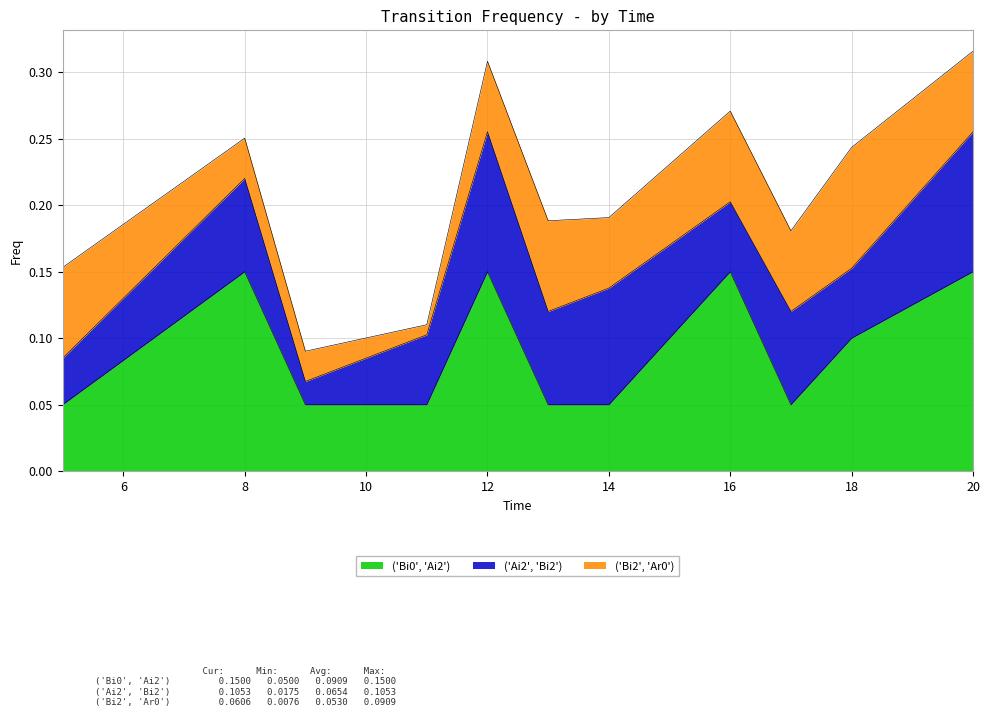

In ('Ai2', 'Bi2'), how many points are lower than both neighbors (excluding endpoints)?

4